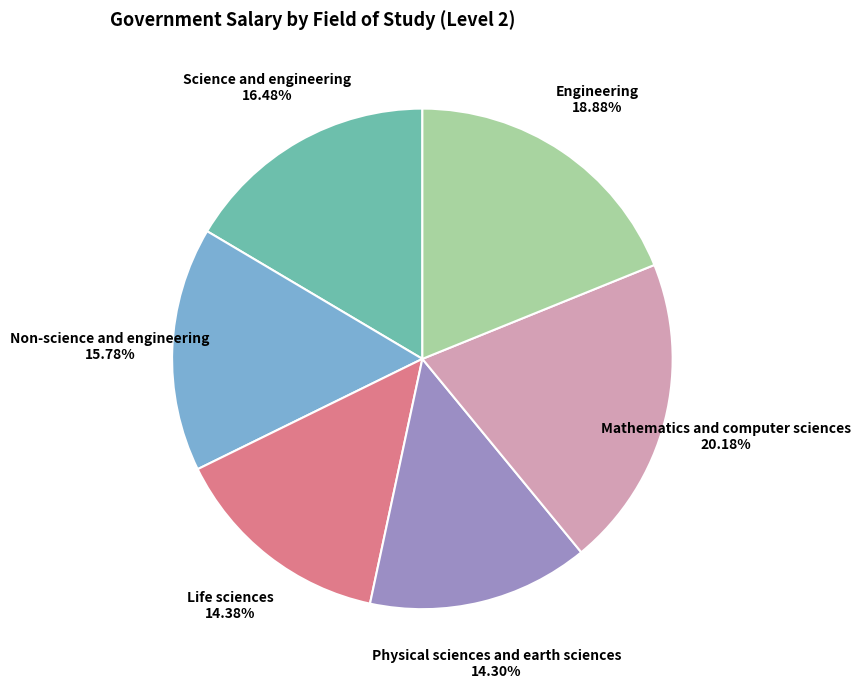

To the nearest percent, what percentage of the pie is Non-science and engineering?

16%